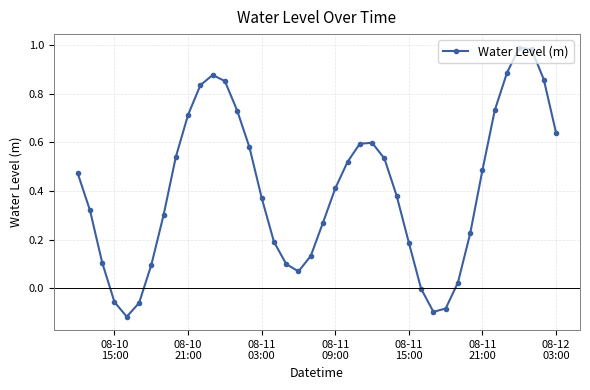

How many points are higher than both their immediate neighbors (excluding endpoints)?

3